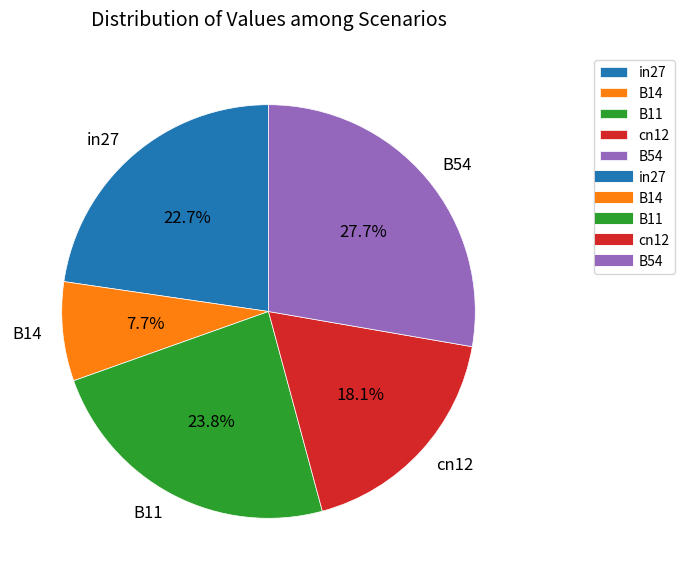

Does any single category account for the majority?

No